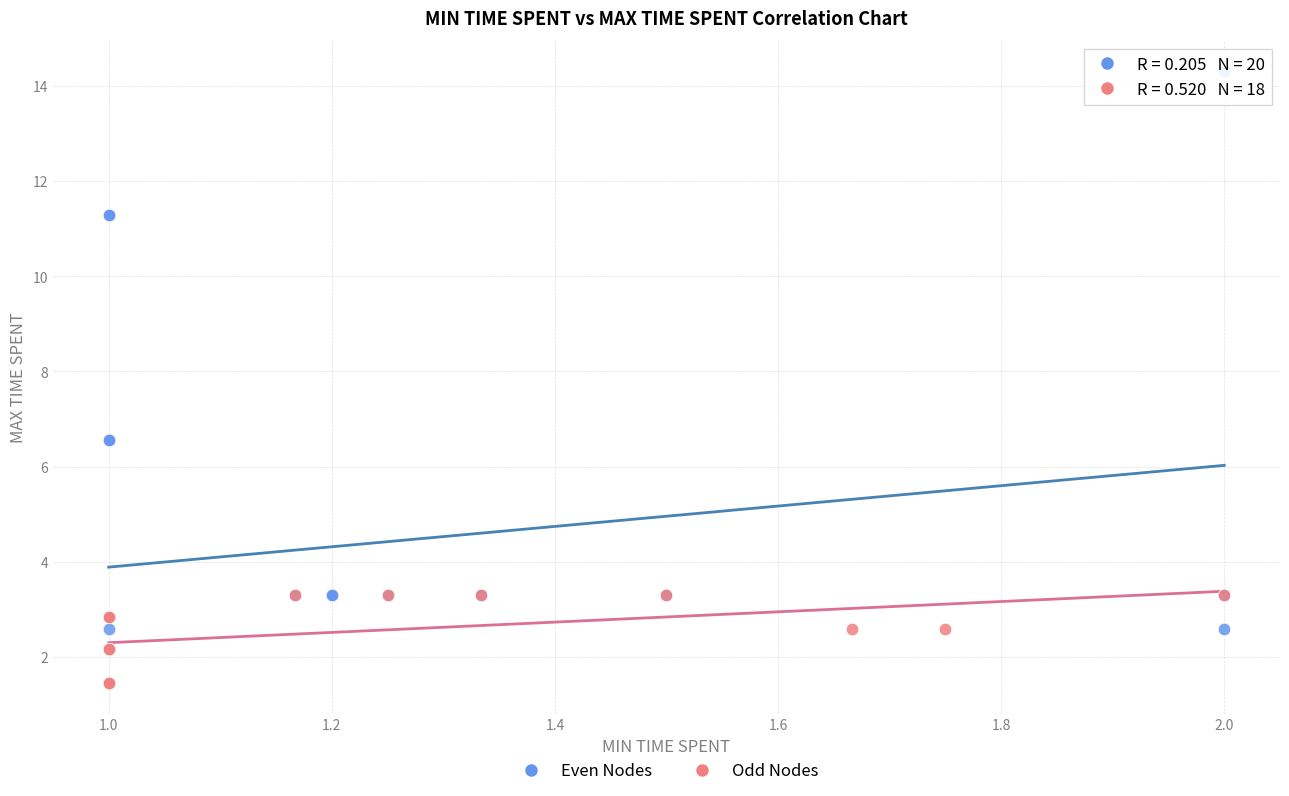

Which series reaches the maximum Y coordinate?

Even Nodes